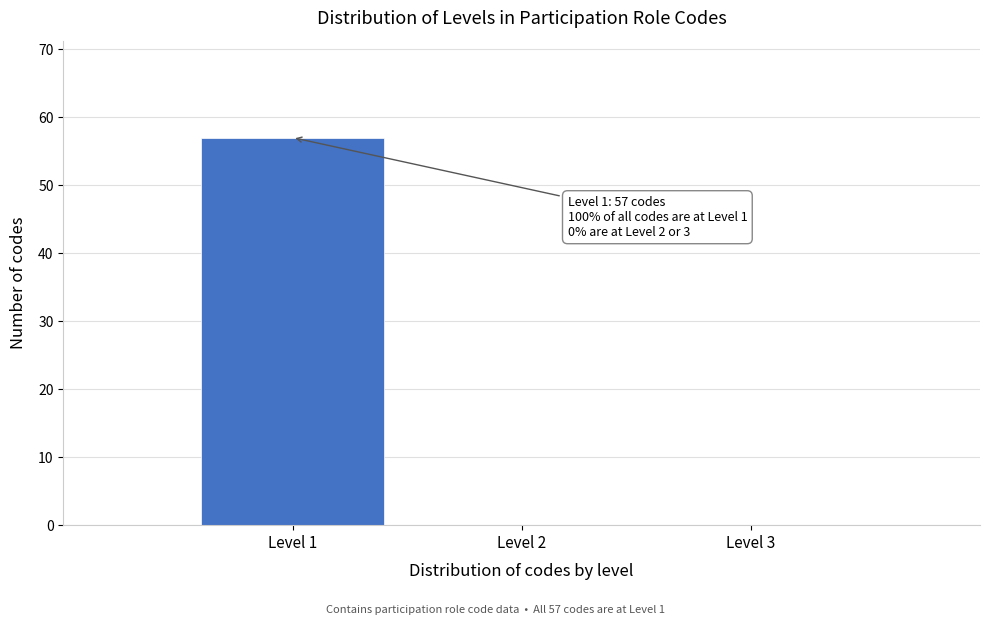

Reading left to right, extract all data points from this chart.

Level 1=57	Level 2=0	Level 3=0